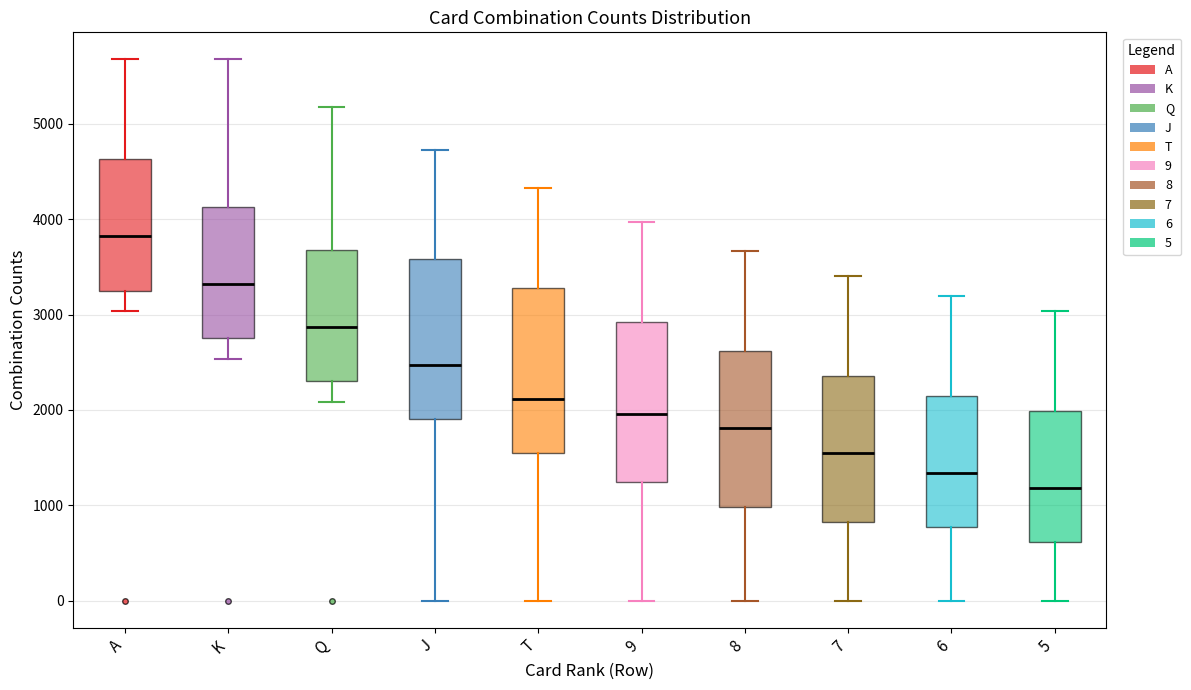

Where is the lower edge of the box for 7 on the y-axis? The values are not printed on the chart, so give them approximately, as read against the axis.

800